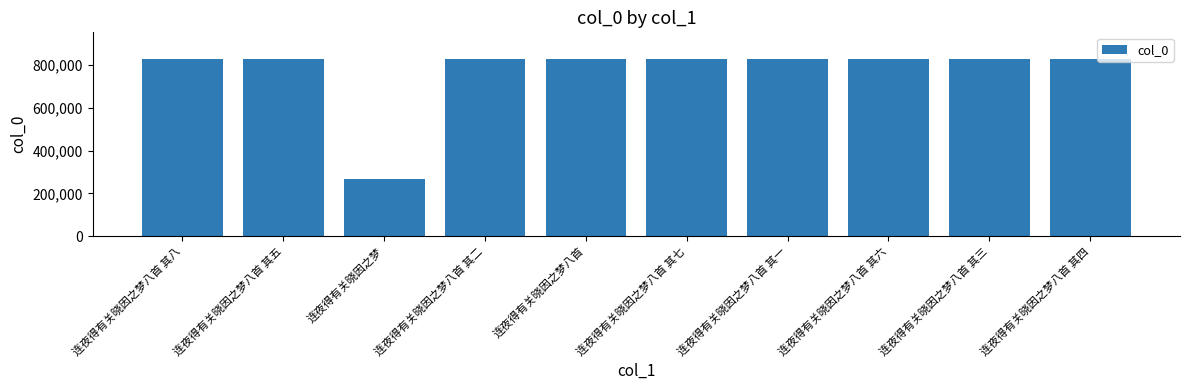

What is the difference between the values at 连夜得有关晓因之梦八首 其六 and 连夜得有关晓因之梦八首 其一?

5